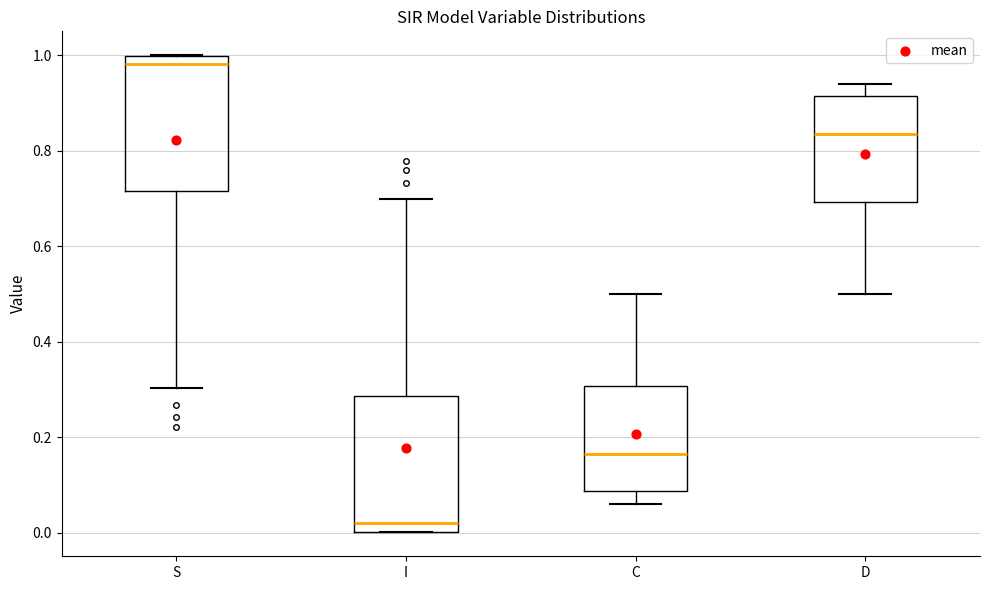

Reading left to right, read every box against the y-axis: the position of its median line, the range the box covers, and the ends of its whiskers. The values are not printed on the chart, so give them approximately, as read against the axis.

S: median 0.98, box 0.72 to 1.00, whiskers 0.30 to 1.00
I: median 0.02, box 0.00 to 0.28, whiskers 0.00 to 0.70
C: median 0.16, box 0.08 to 0.30, whiskers 0.06 to 0.50
D: median 0.84, box 0.70 to 0.92, whiskers 0.50 to 0.94